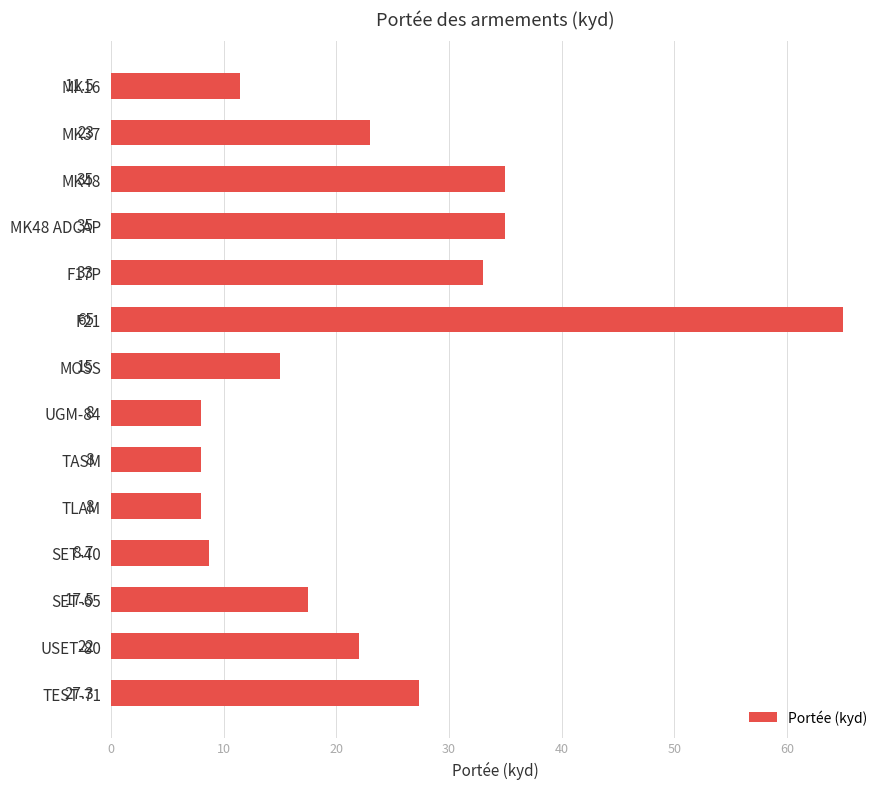

Reading top to bottom, extract all data points from this chart.

MK16=11.5	MK37=23.0	MK48=35.0	MK48 ADCAP=35.0	F17P=33.0	F21=65.0	MOSS=15.0	UGM-84=8.0	TASM=8.0	TLAM=8.0	SET-40=8.7	SET-65=17.5	USET-80=22.0	TEST-71=27.3